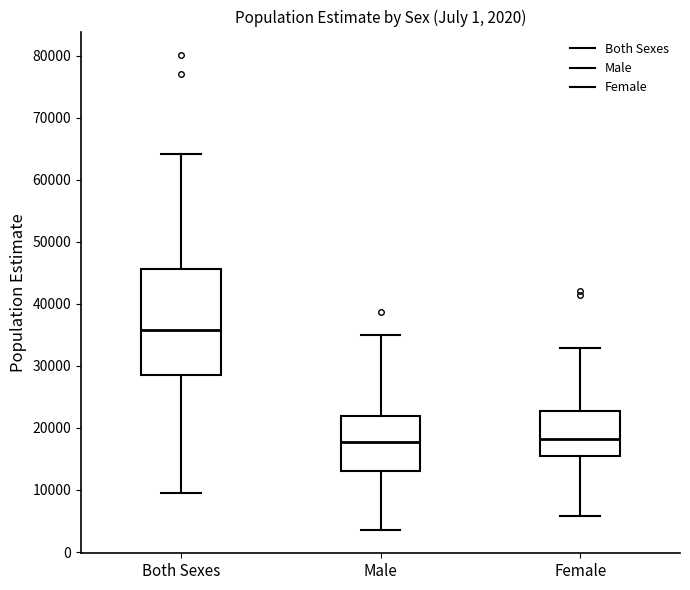

Which box is the tallest, from its lower edge to its upper edge?

Both Sexes